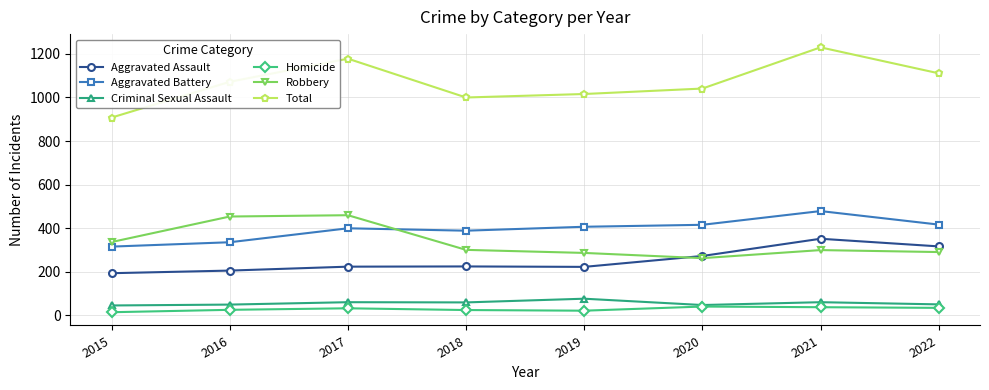

Which series has the widest spread of values?

Total